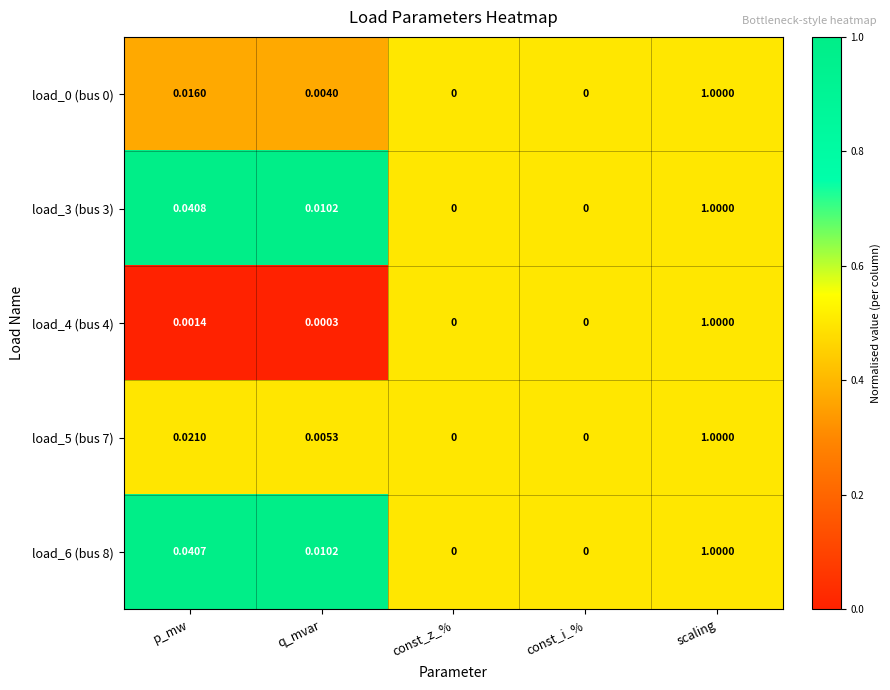

Is the value of load_3 (bus 3) at scaling greater than the value of load_6 (bus 8) at q_mvar?

Yes